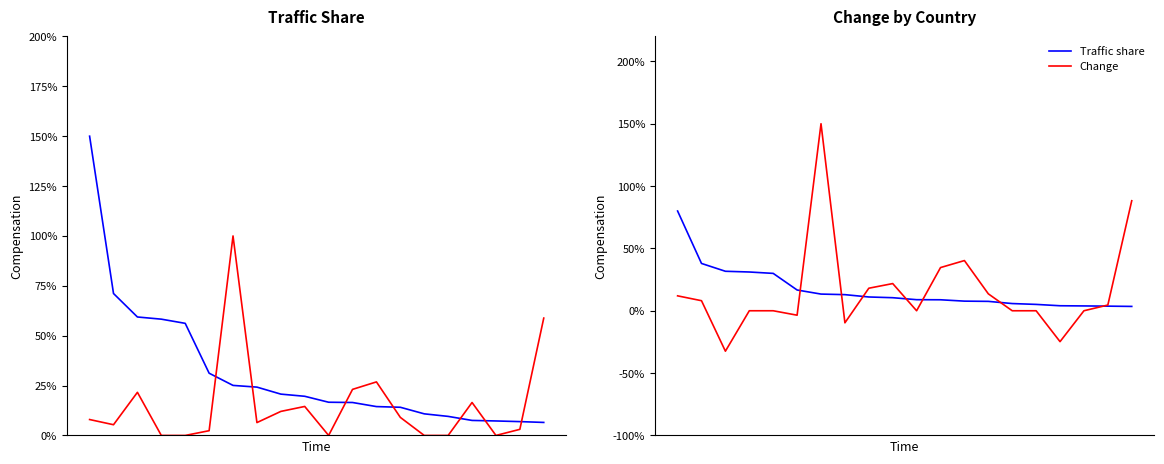

True or false: Change (abs) has a value of 0.6 at 19.

True